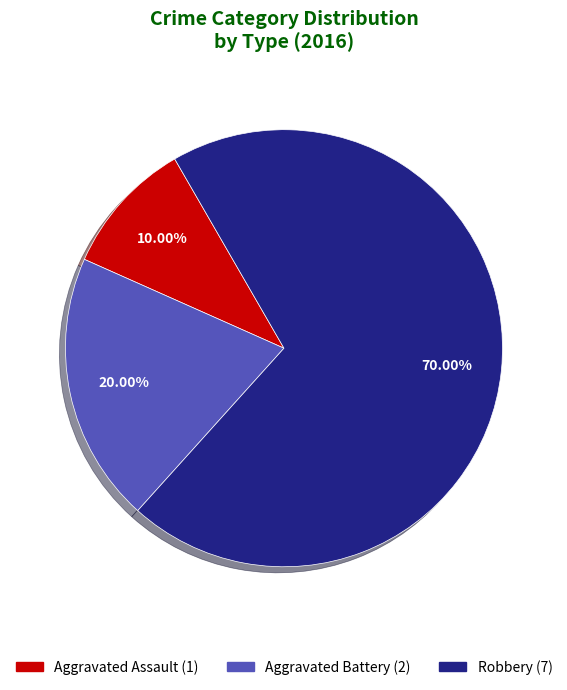

Which slice is the largest?

Robbery